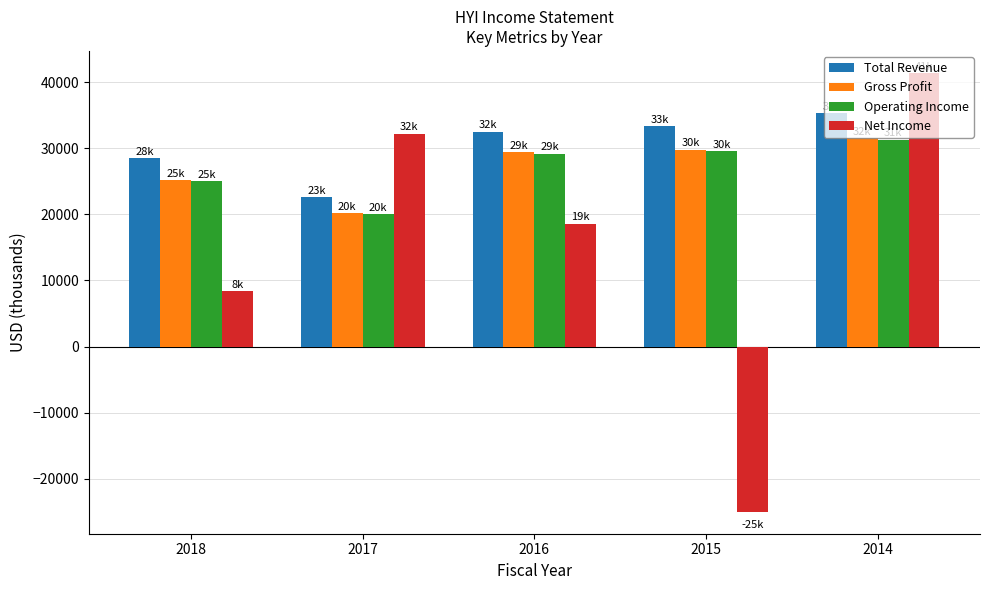

Reading left to right, list all the values displayed in this chart.

Total Revenue: 28500	22600	32500	33300	35300
Gross Profit: 25200	20200	29400	29800	31500
Operating Income: 25000	20000	29200	29600	31300
Net Income: 8400	32200	18600	-25000	41400